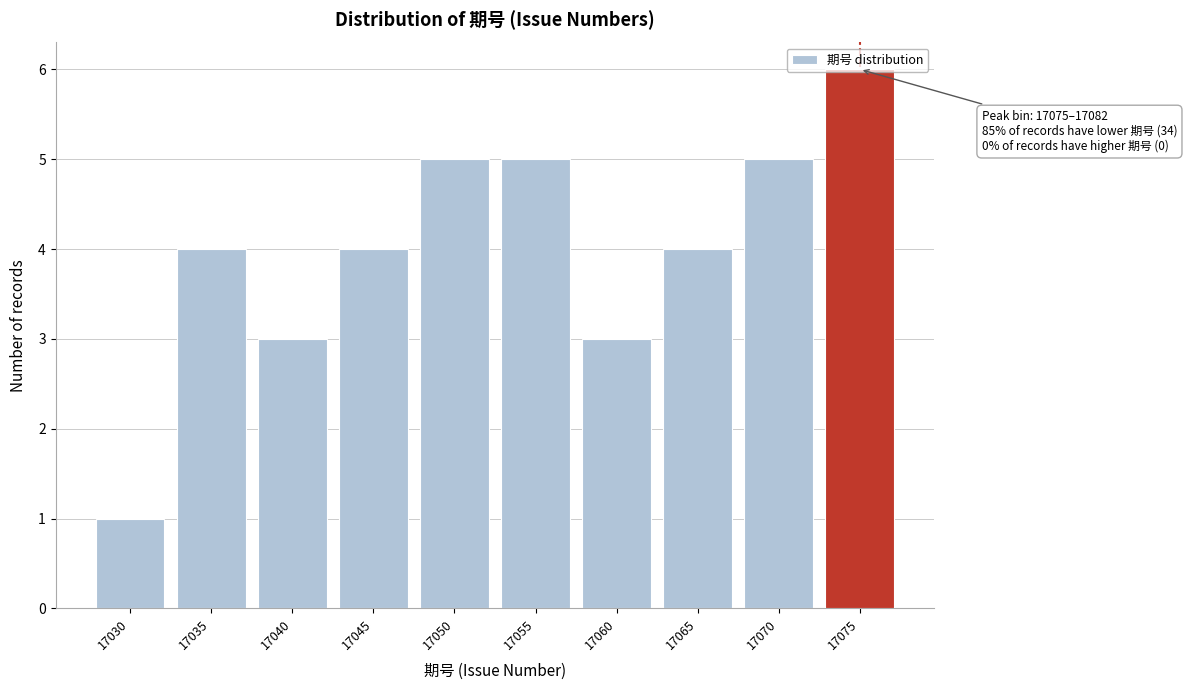

True or false: the data shows 4 at 17065.

True